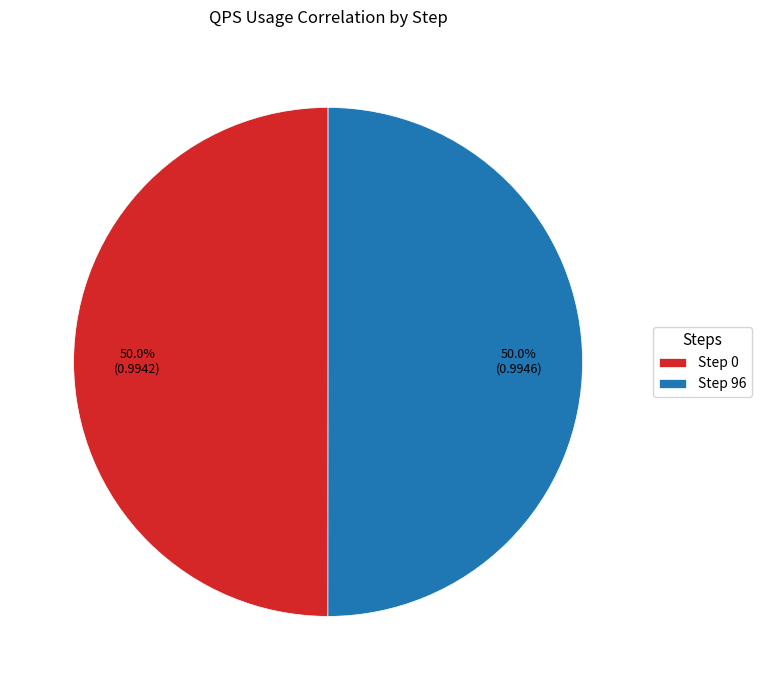

Do Step 96 and Step 0 together represent more than half of the pie?

Yes